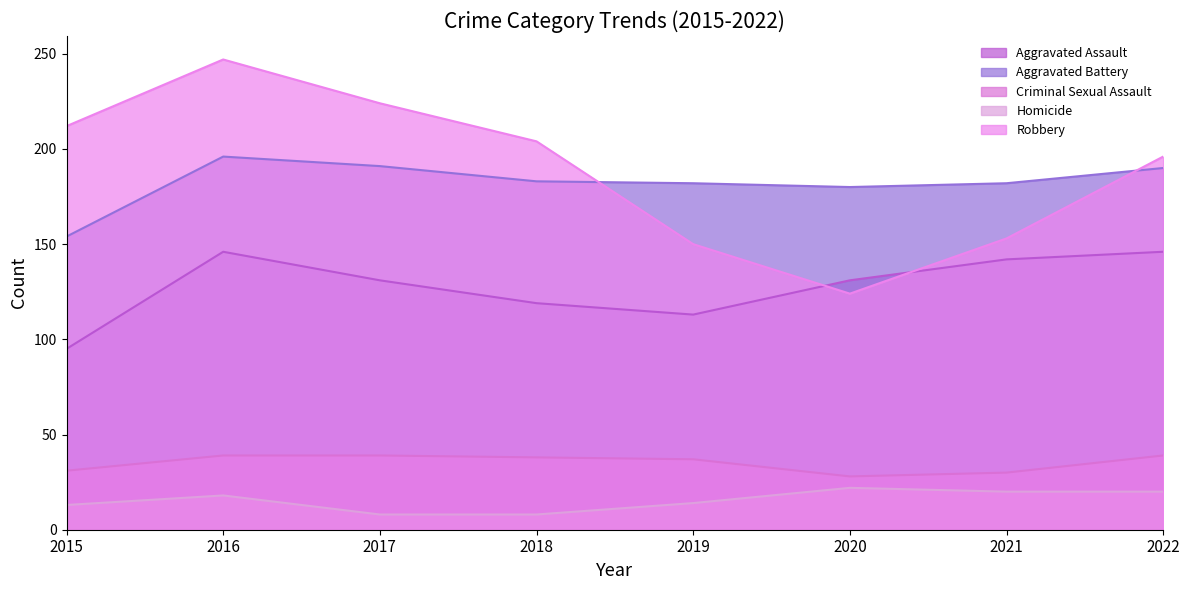

At how many categories does at least one series exceed 167?

8